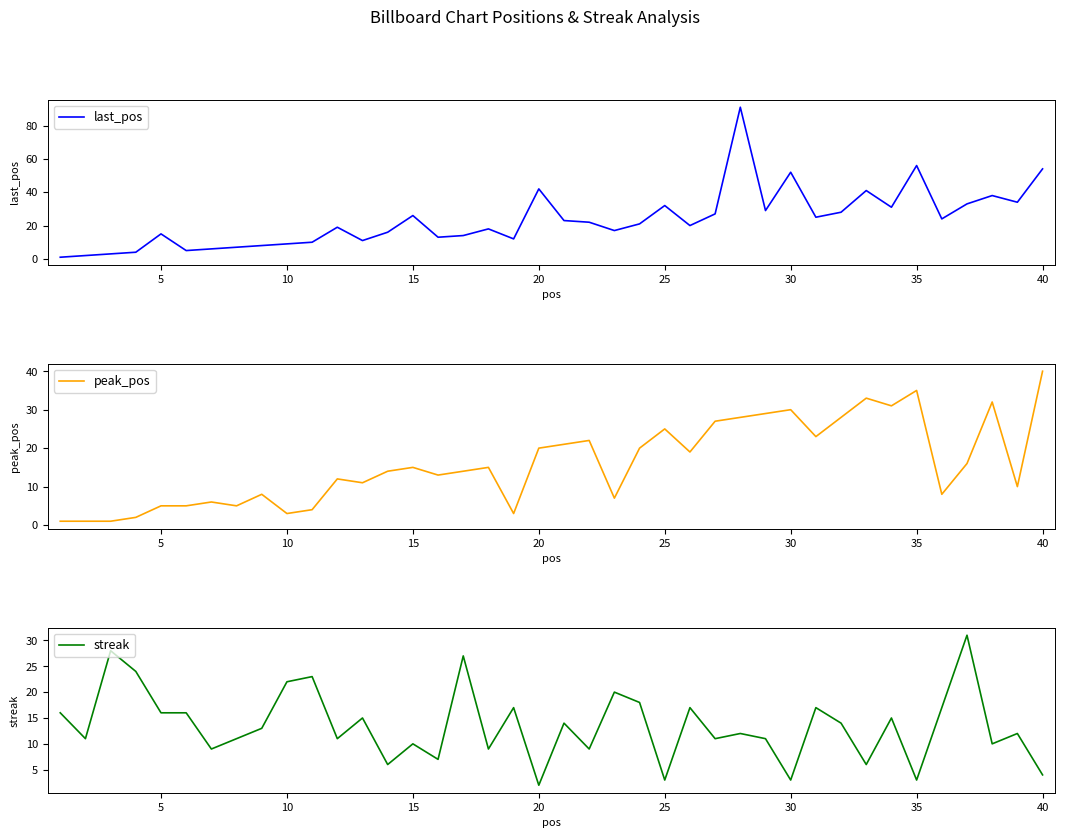

What is the highest value of the peak_pos series?

40